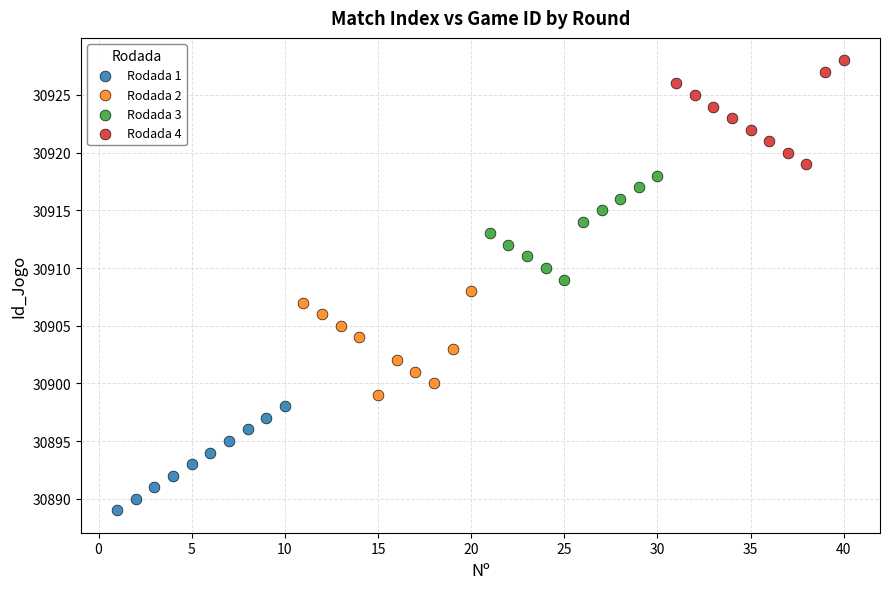

Which series contains the highest Y value?

Rodada 4